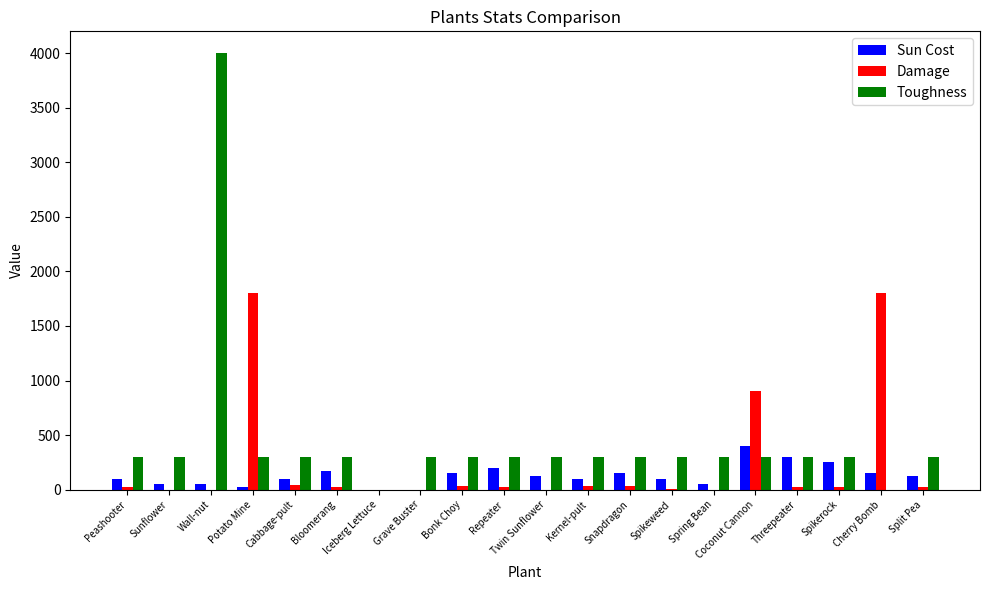

What is the sum of all Toughness values?

9102